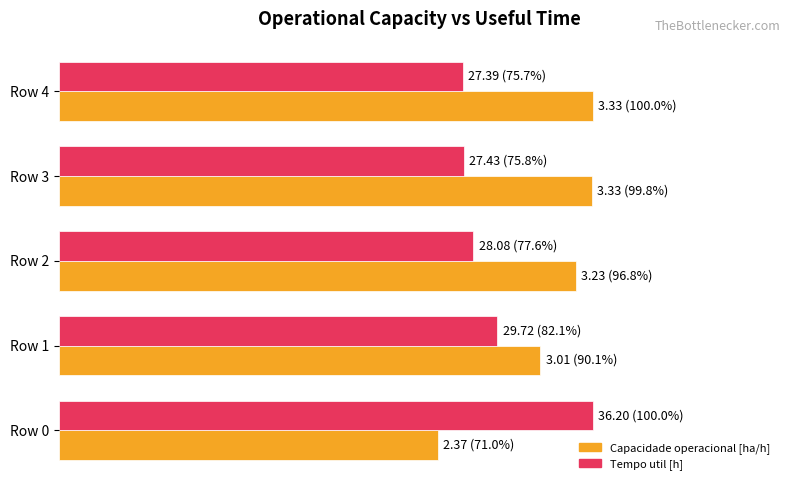

What is the difference between the maximum and minimum values in the Tempo util [h] series?

0.2